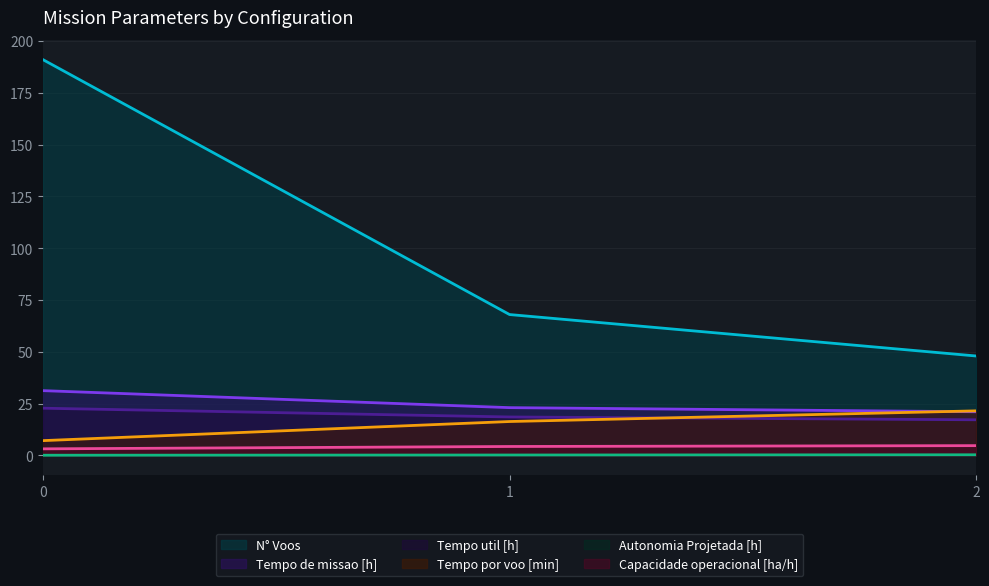

What is the total value across all series at 0?

255.5